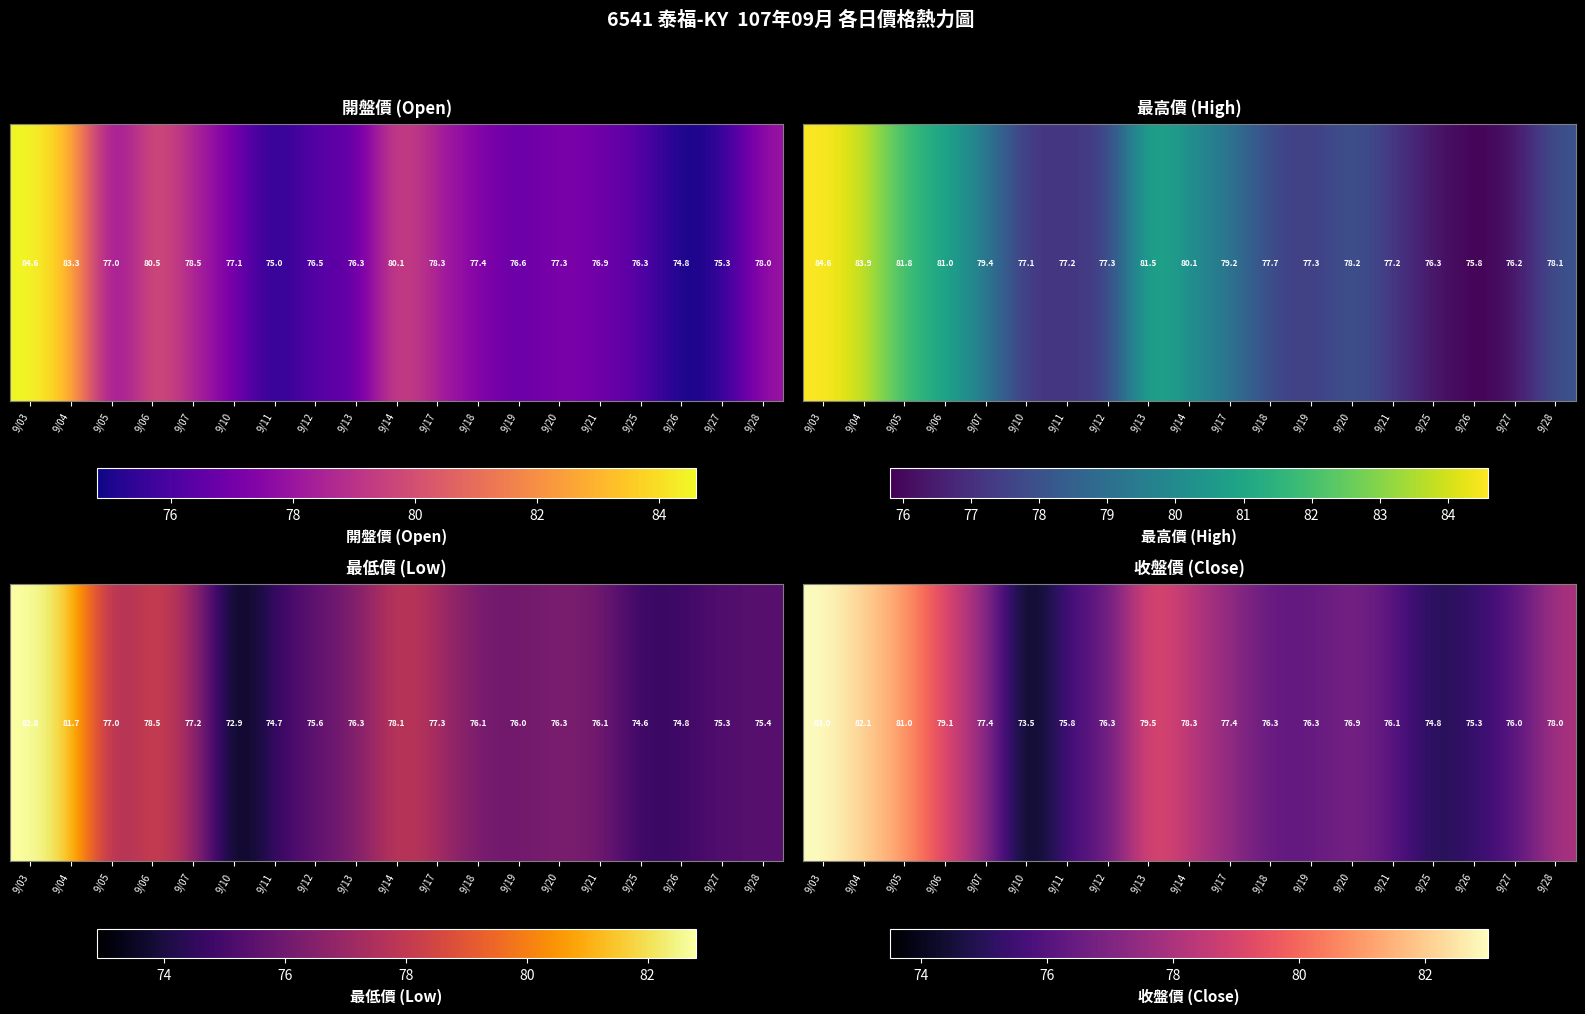

Where does the data first go above 76?

9/03